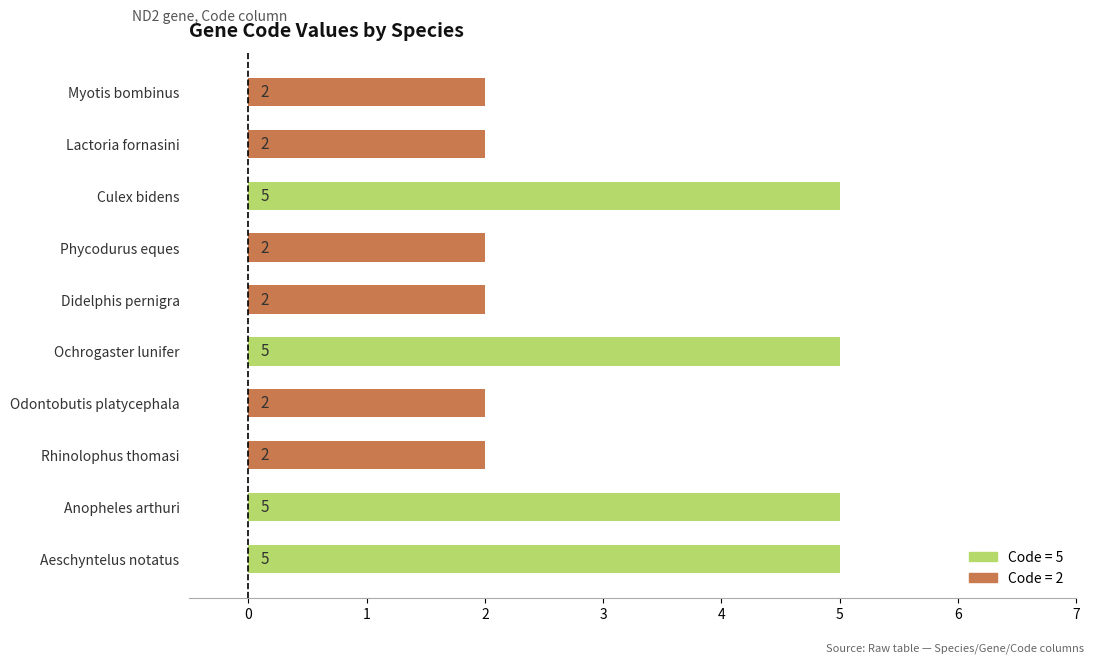

True or false: the data shows 8 at Aeschyntelus notatus.

False